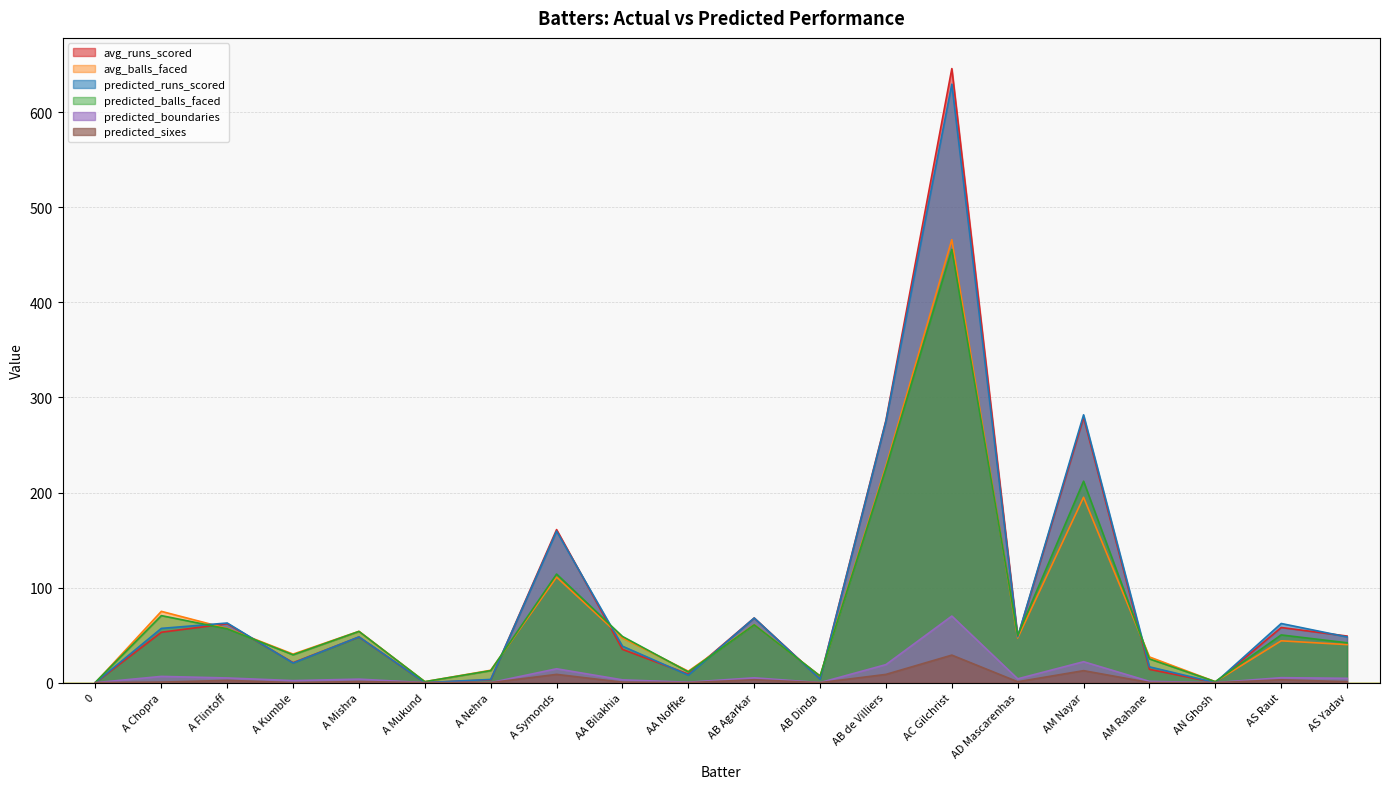

At A Mukund, list the series in order from smallest to largest.

avg_runs_scored, predicted_boundaries, predicted_sixes, predicted_runs_scored, avg_balls_faced, predicted_balls_faced